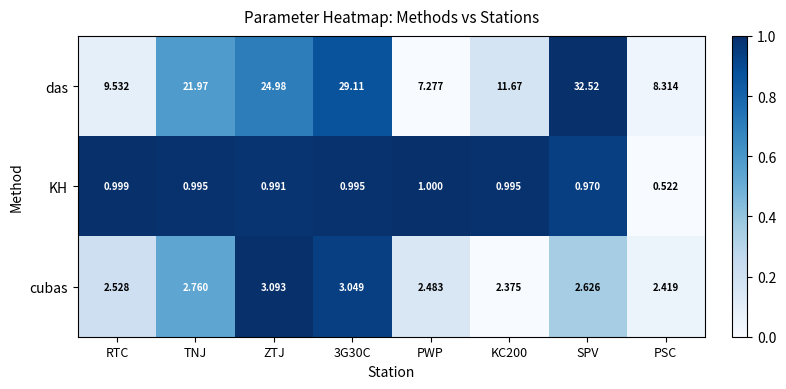

Which series has the largest total across all categories?

das